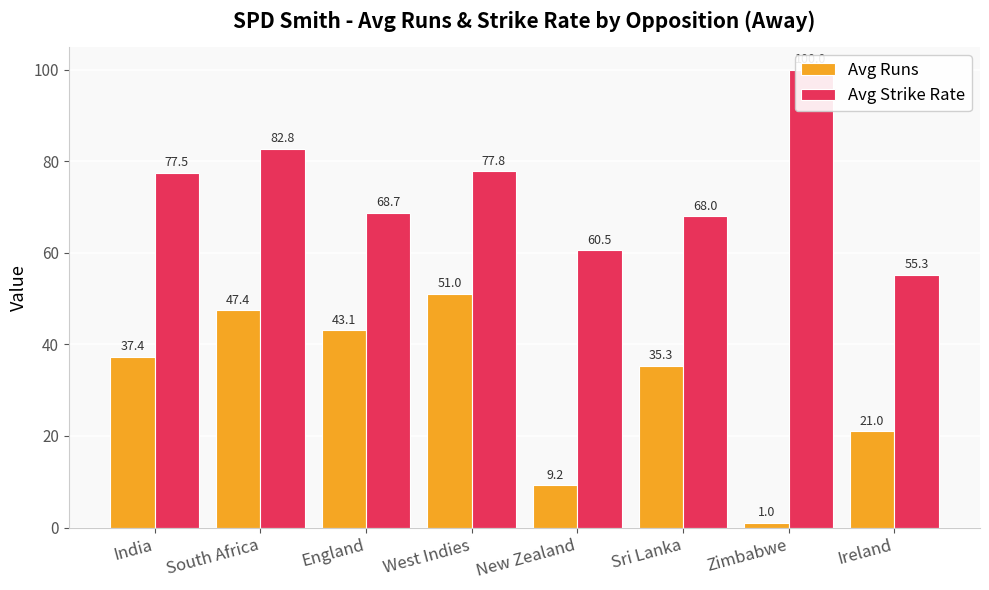

Is the value of Avg Runs at West Indies greater than the value of Avg Strike Rate at West Indies?

No